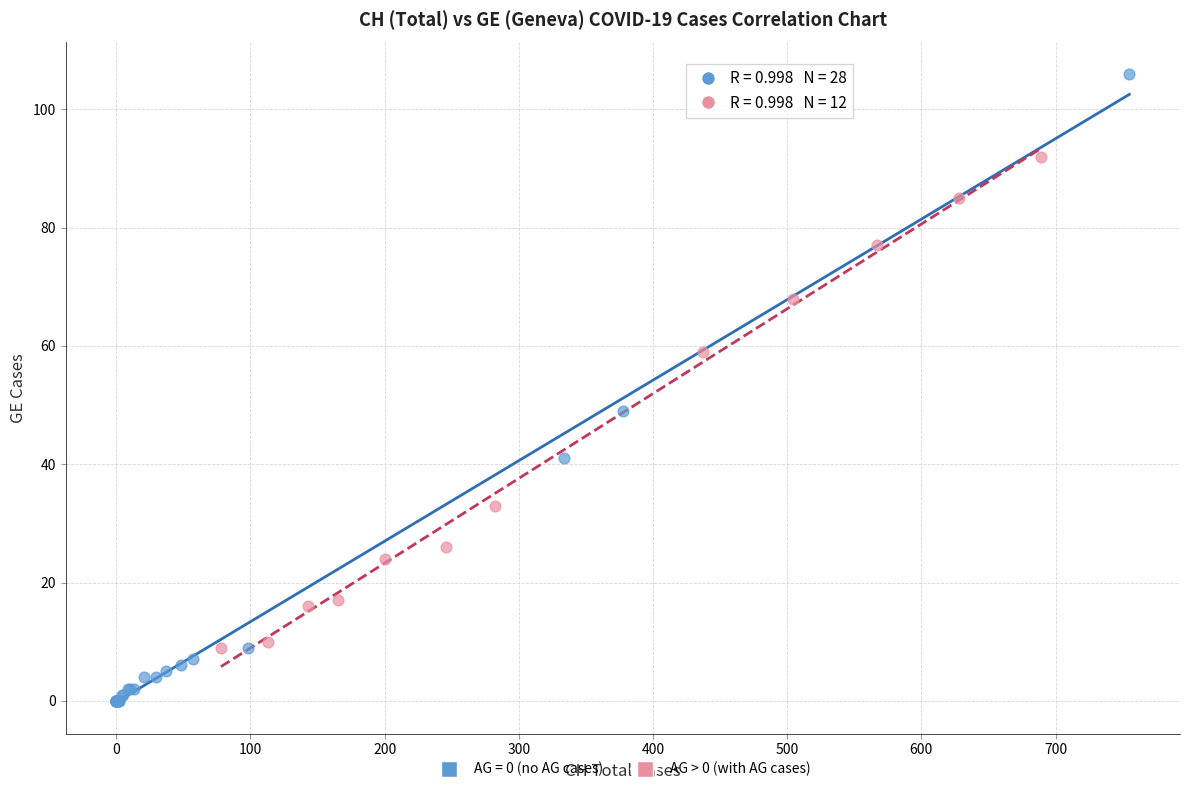

Which series reaches the maximum Y coordinate?

AG = 0 (no AG cases)